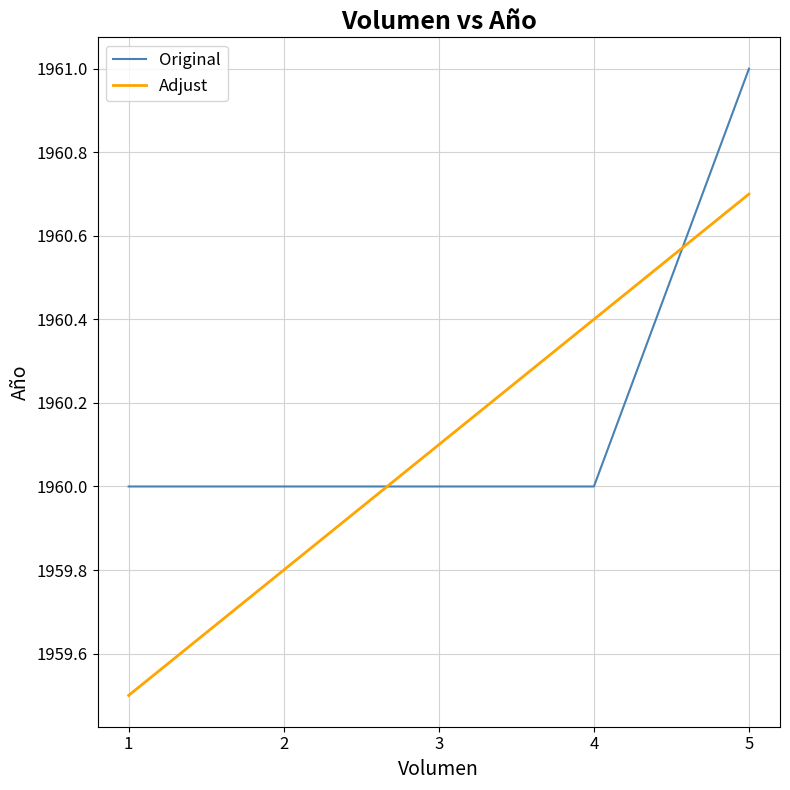

What are all the series names shown in the legend?

Original, Adjust